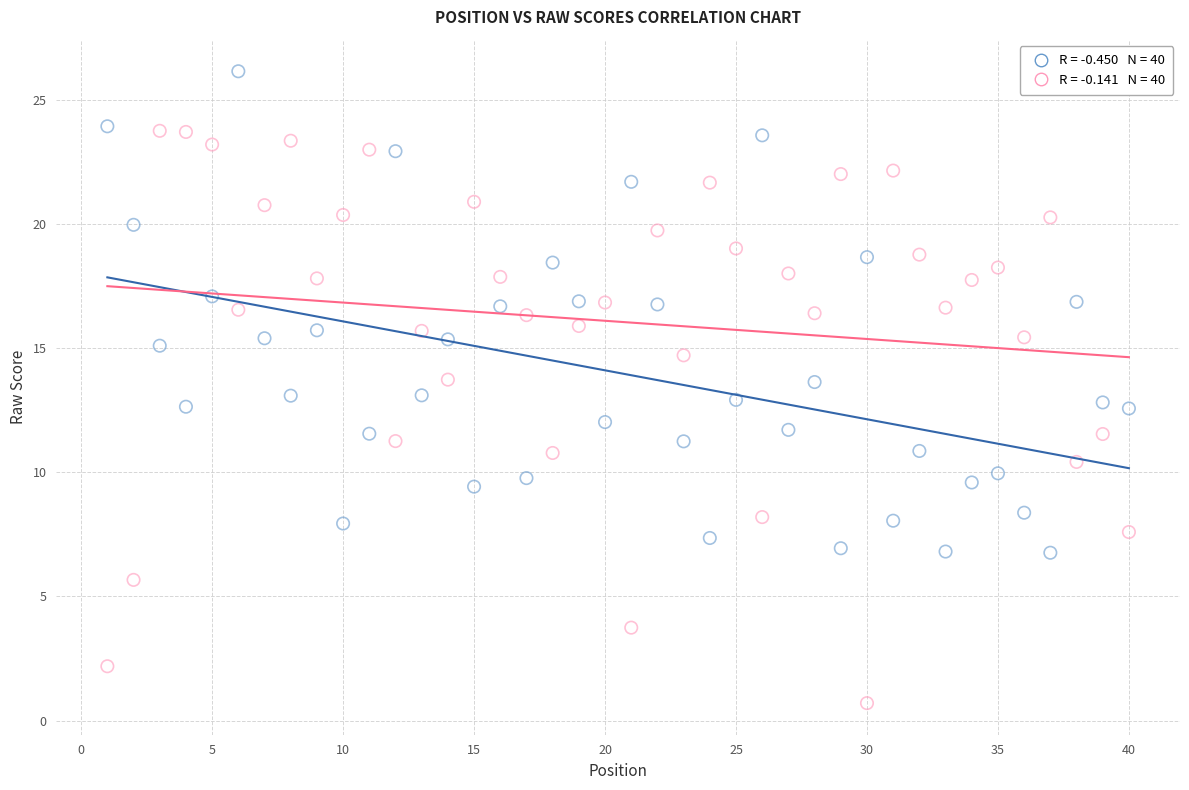

Across all data points, what is the range of Y values (max minus min)?

25.4